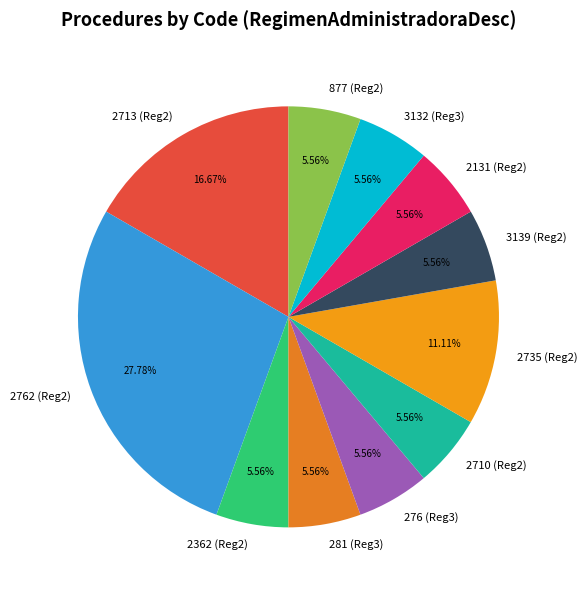

Combined, do 2362 (Reg2) and 276 (Reg3) account for over 50%?

No